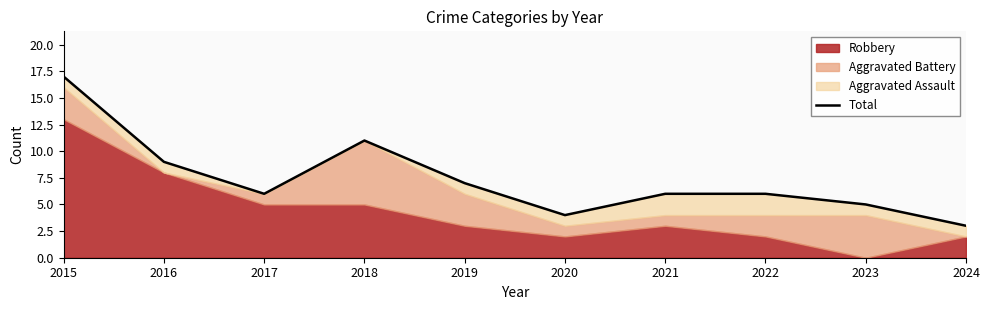

Where is the first local minimum?

2017